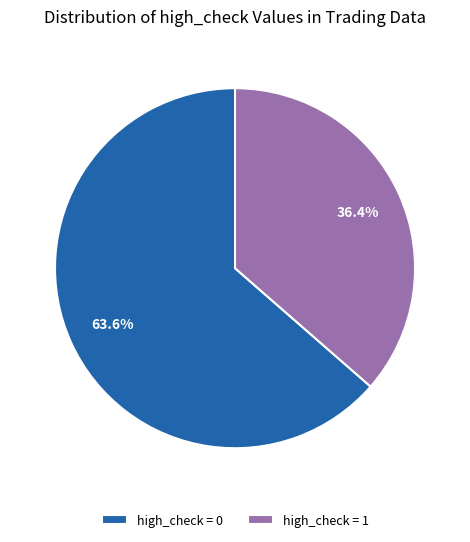

Which slice is the largest?

high_check = 0